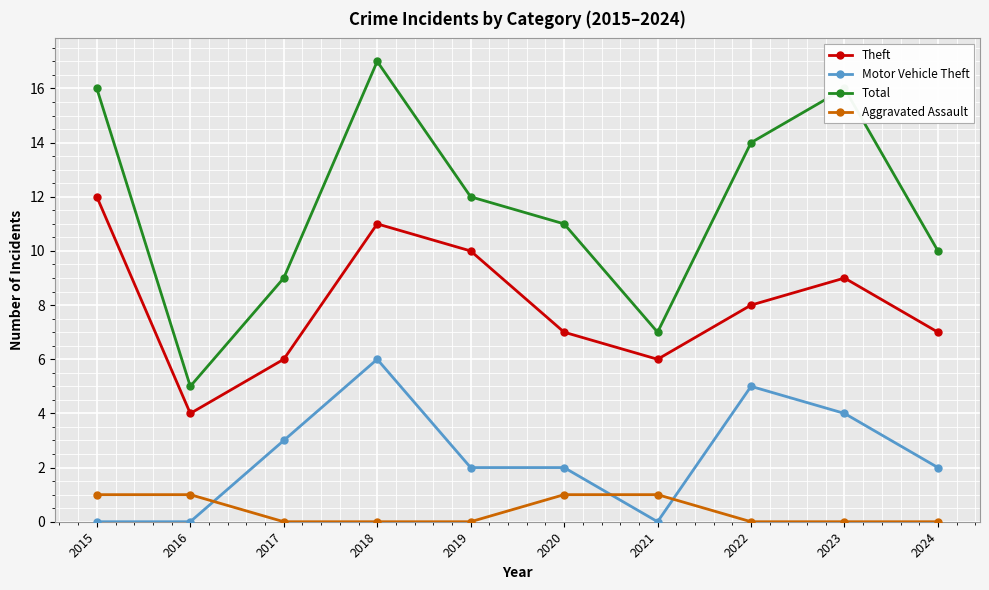

The Theft series shows 7 at 2020. True or false?

True